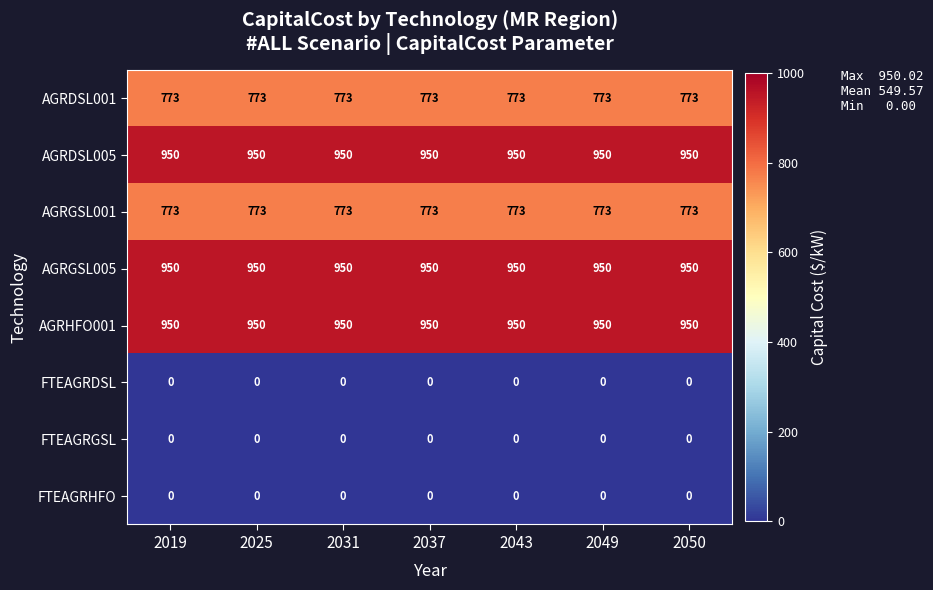

What is the total value across all series at 2019?

4396